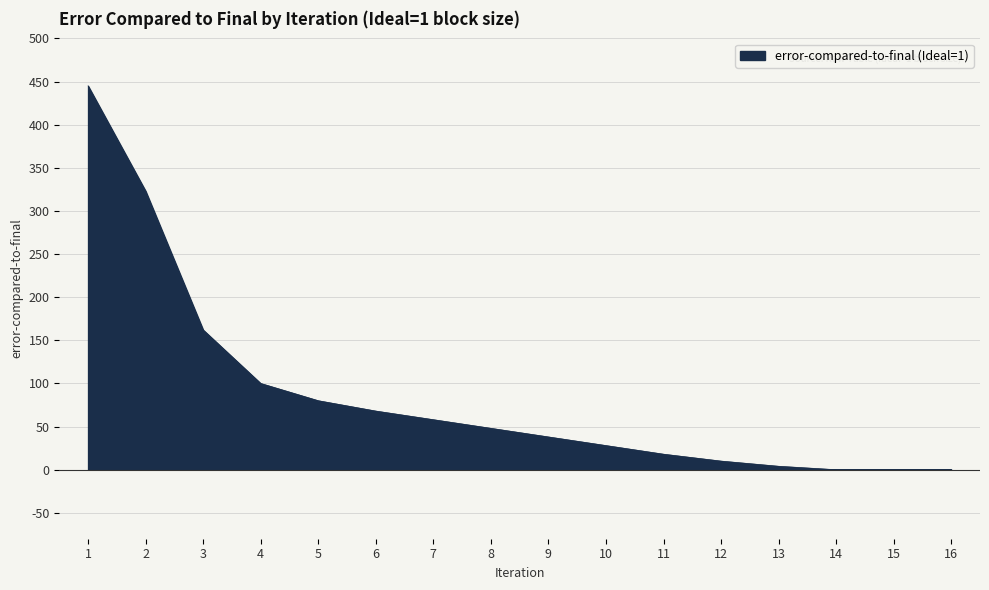

Reading left to right, extract all data points from this chart.

445	323	162	100	80	68	58	48	38	28	18	10	4	0	0	0